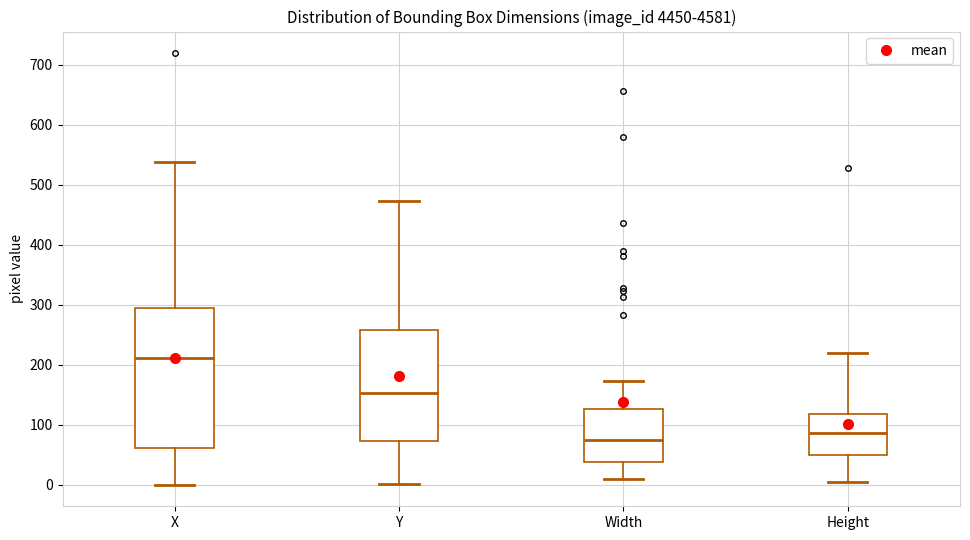

Where is the upper edge of the box for Height on the y-axis? The values are not printed on the chart, so give them approximately, as read against the axis.

120